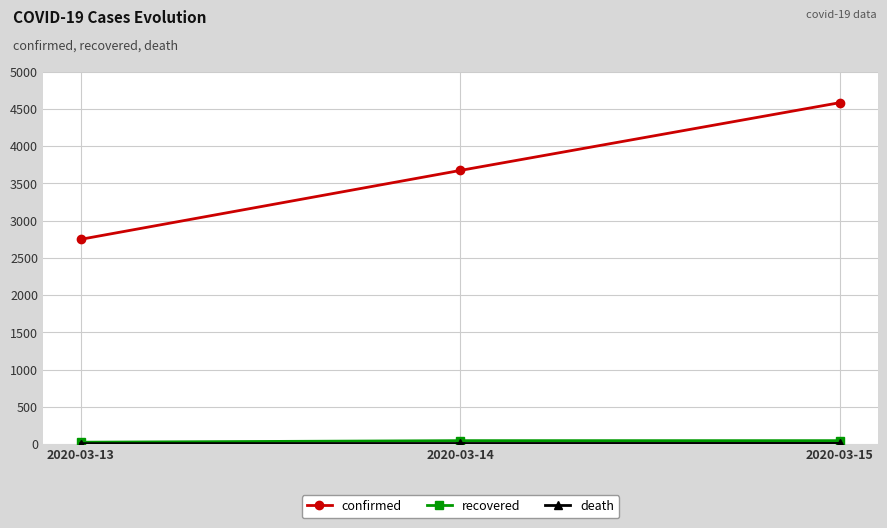

How many series are shown in this chart?

3